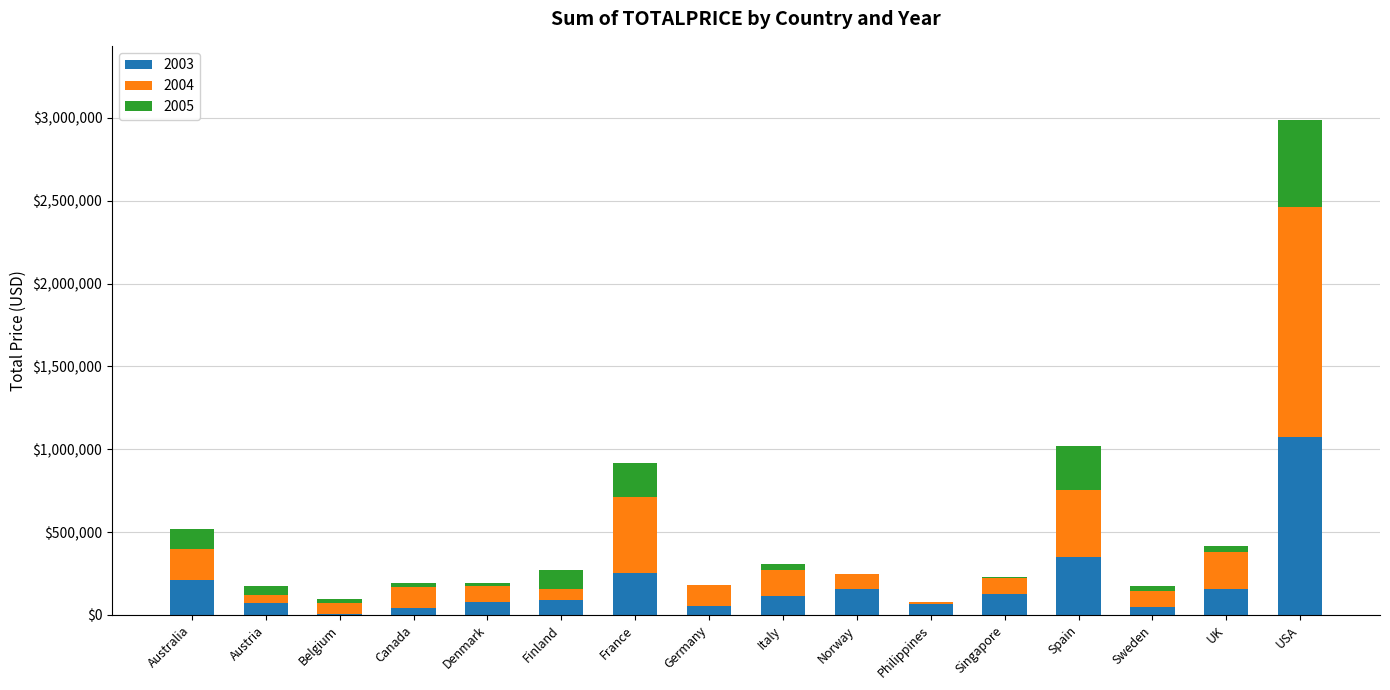

At which category is the sum across all series the highest?

USA